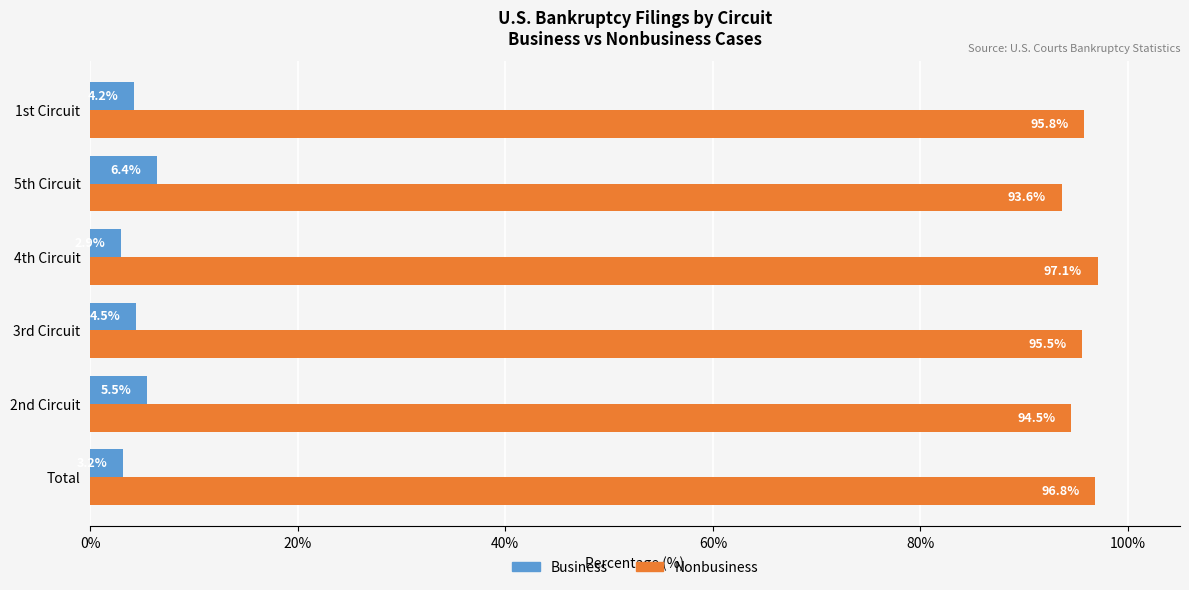

What is the difference between the maximum and minimum values in the Nonbusiness series?

3.5